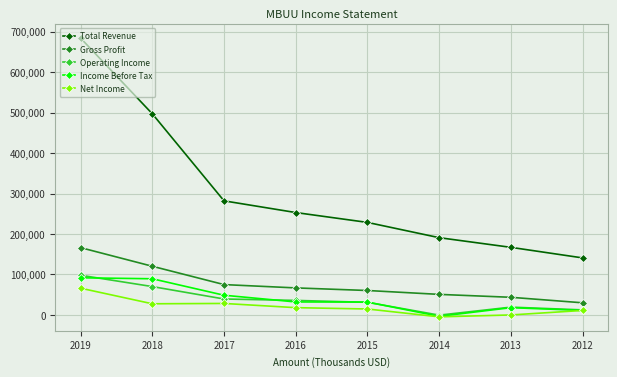

Is this an area chart (filled region under the line)?

No